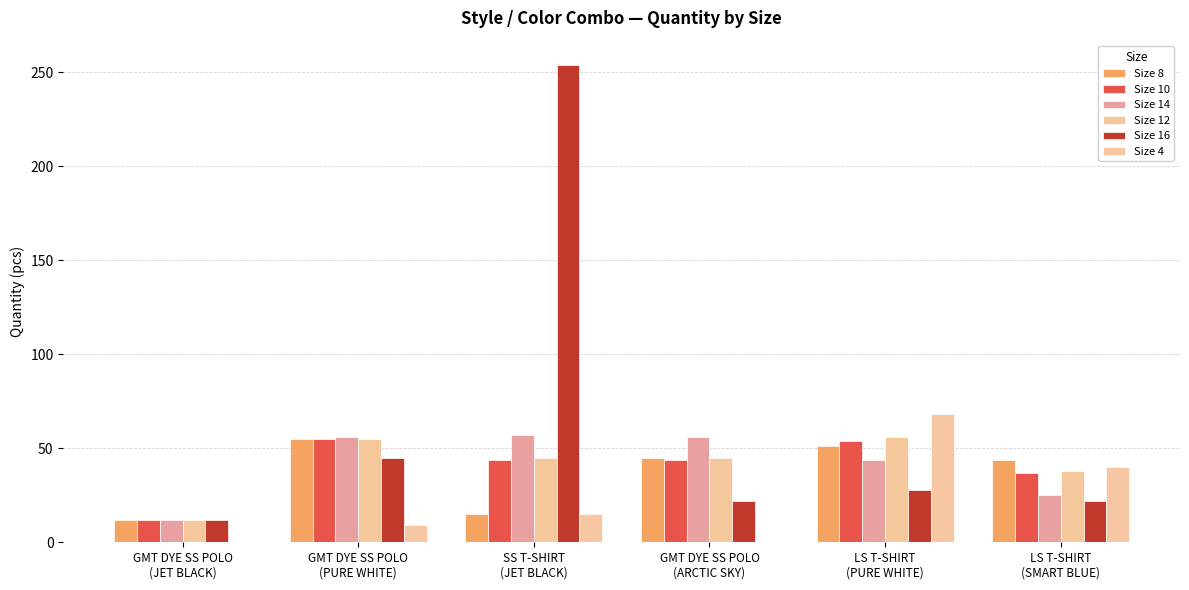

True or false: Size 4 has a value of 9 at GMT DYE SS POLO
(PURE WHITE).

True